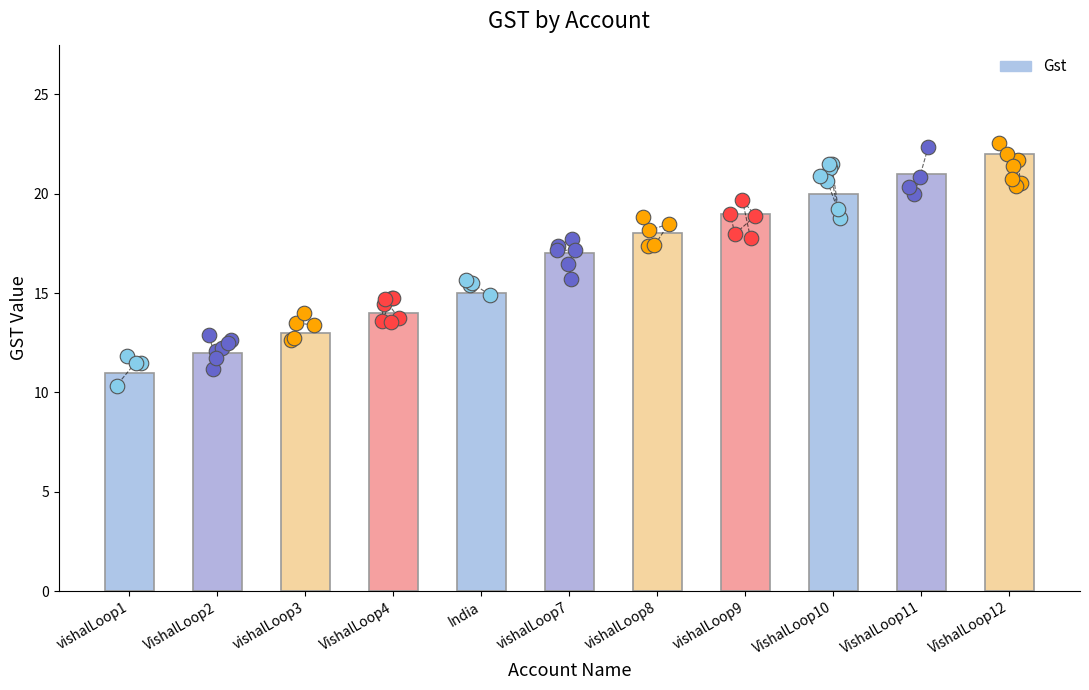

What is the change in value from VishalLoop4 to VishalLoop11?

+7